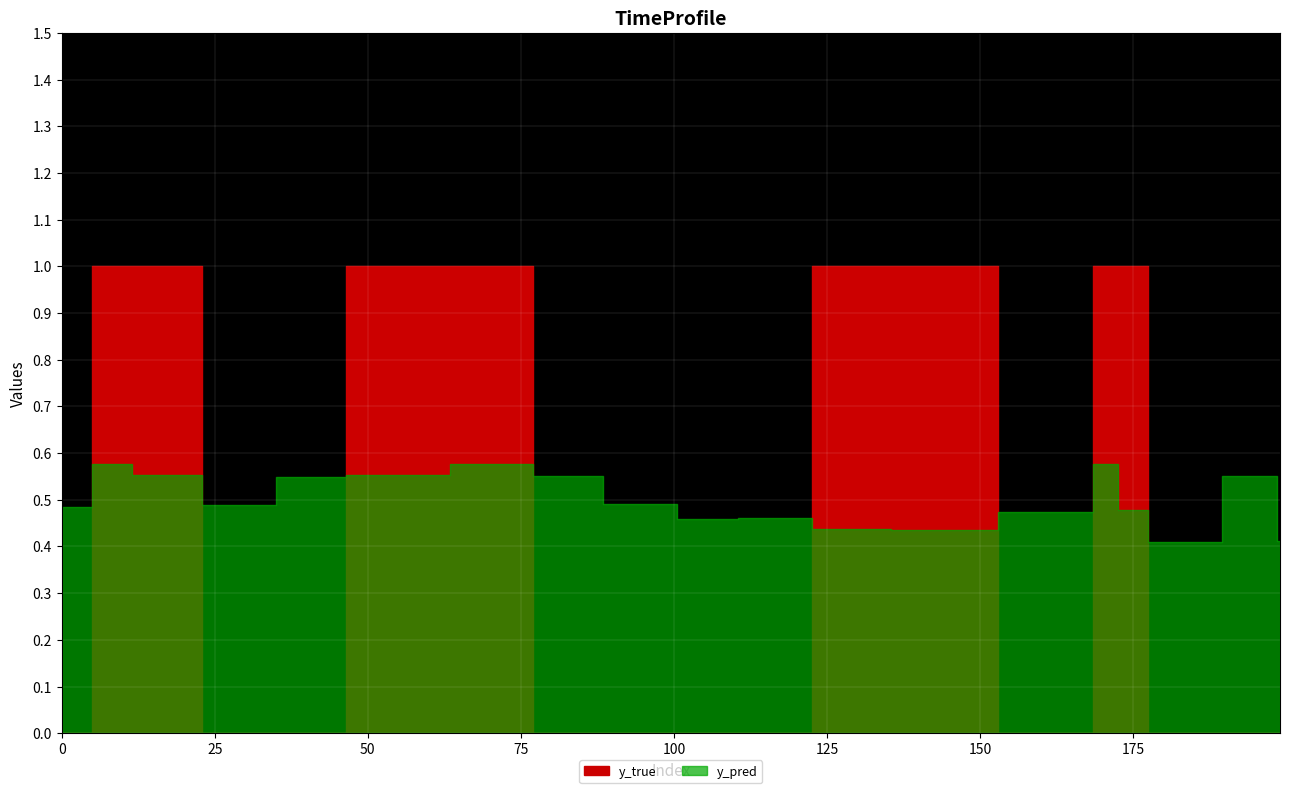

What is the greatest value displayed?

1.0